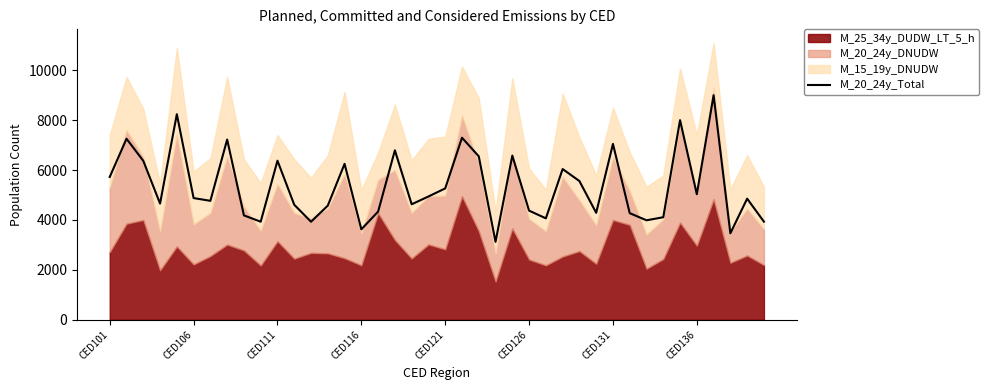

Does the chart display data point markers on the line(s)?

No